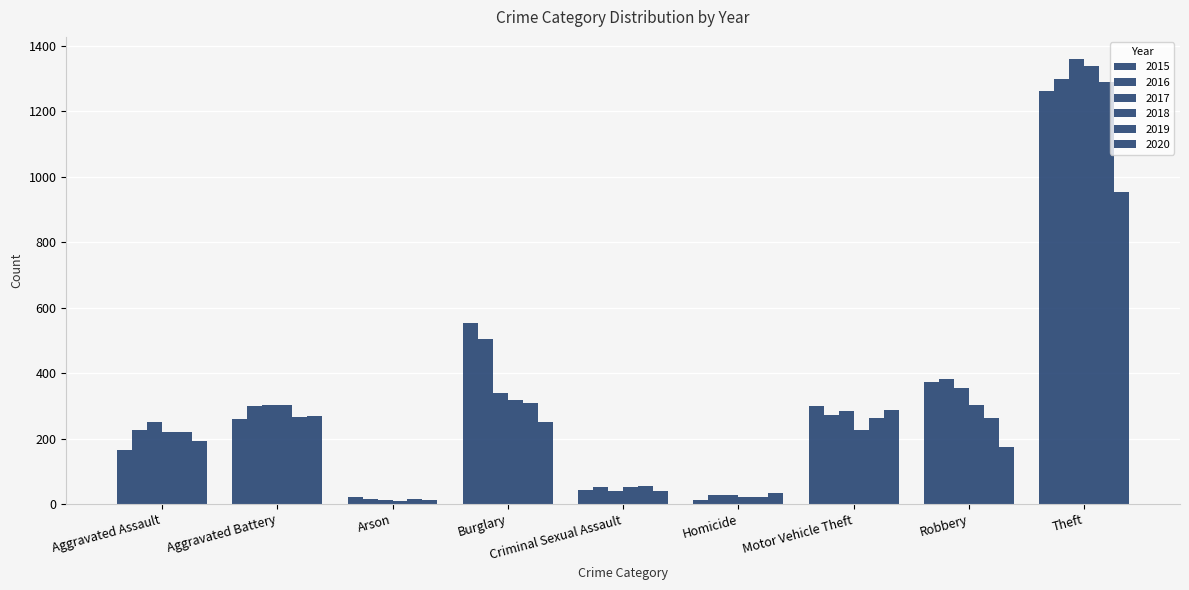

What is the sum of all 2020 values?

2213